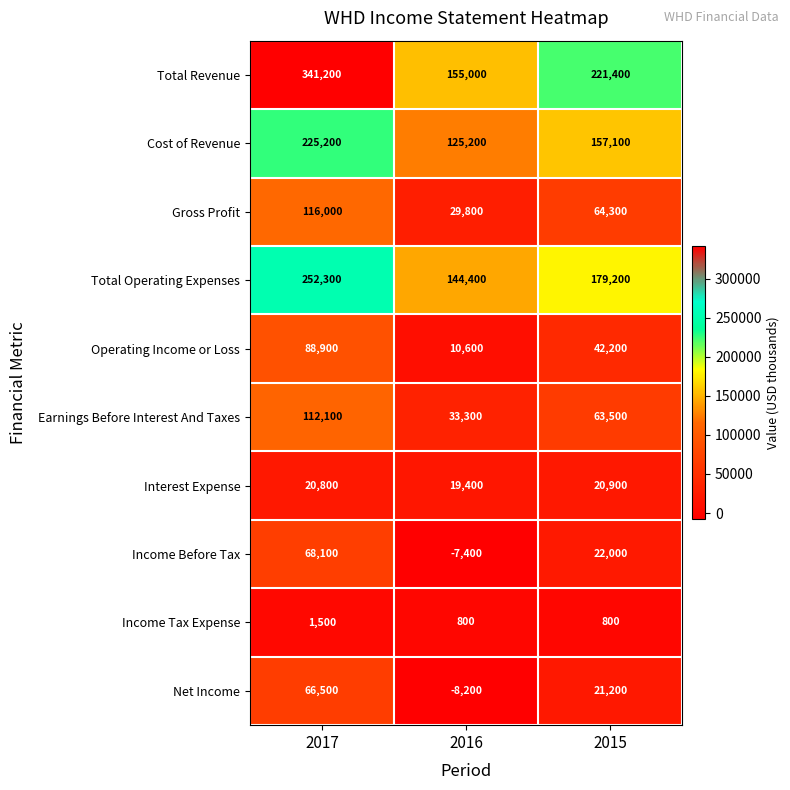

Count the Income Tax Expense values in the range 800 to 1500.

3